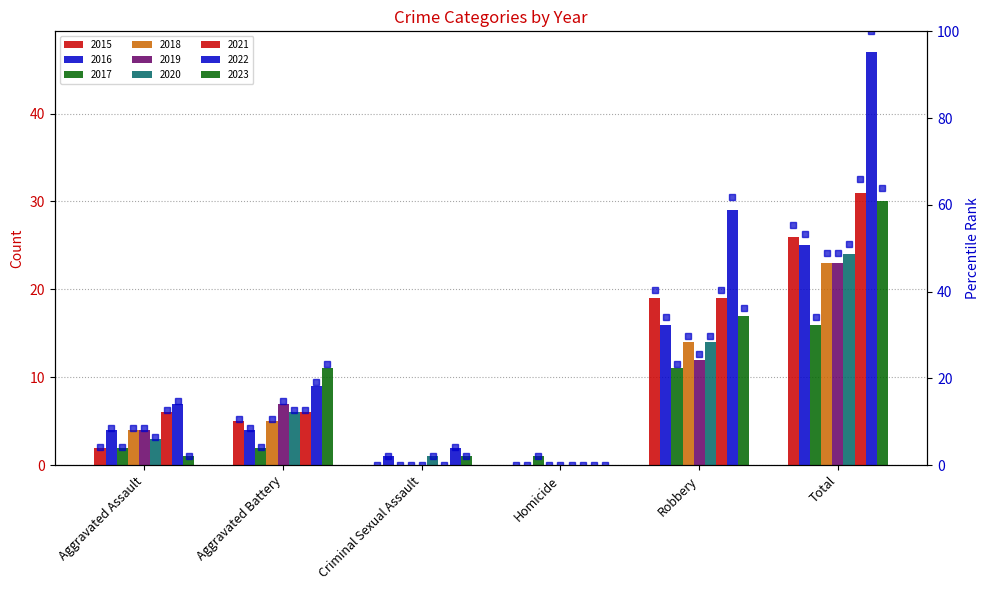

True or false: the data shows 4.1 at Aggravated Battery.

False